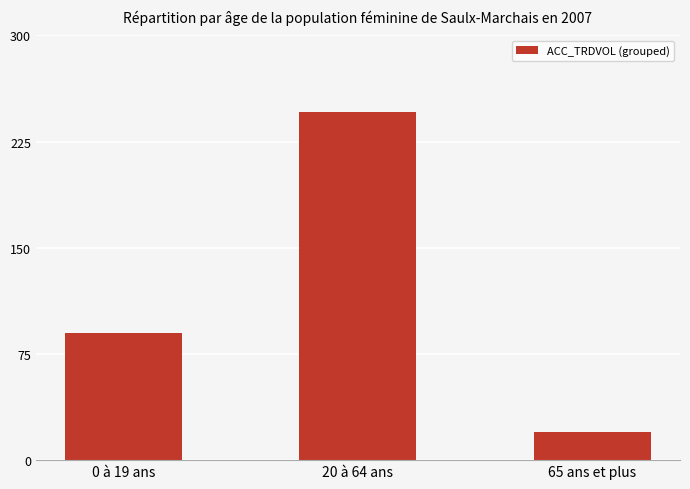

Which has a higher value, 20 à 64 ans or 65 ans et plus?

20 à 64 ans